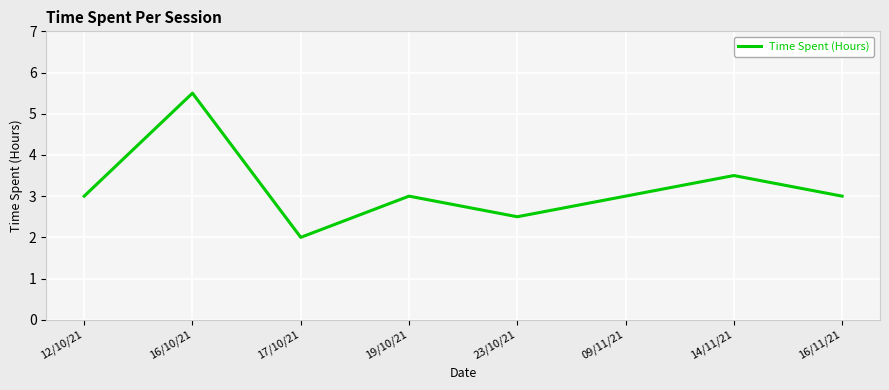

True or false: the data shows 4.6 at 09/11/21.

False